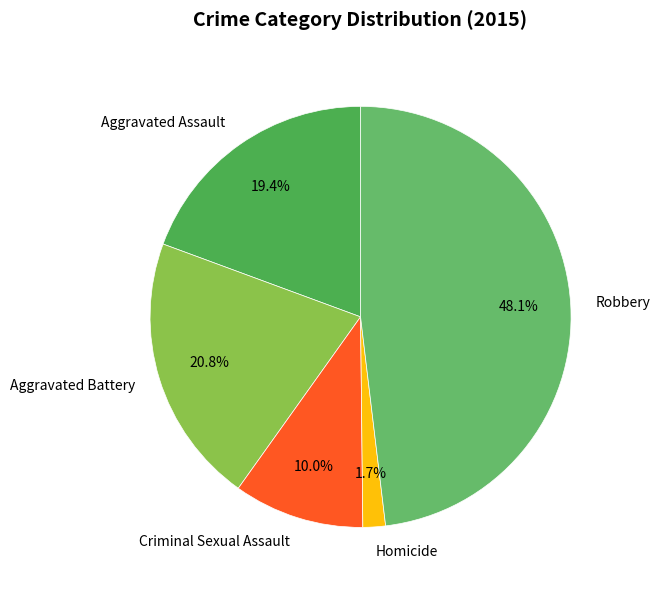

Is it true that Aggravated Battery is 21% of the pie?

True